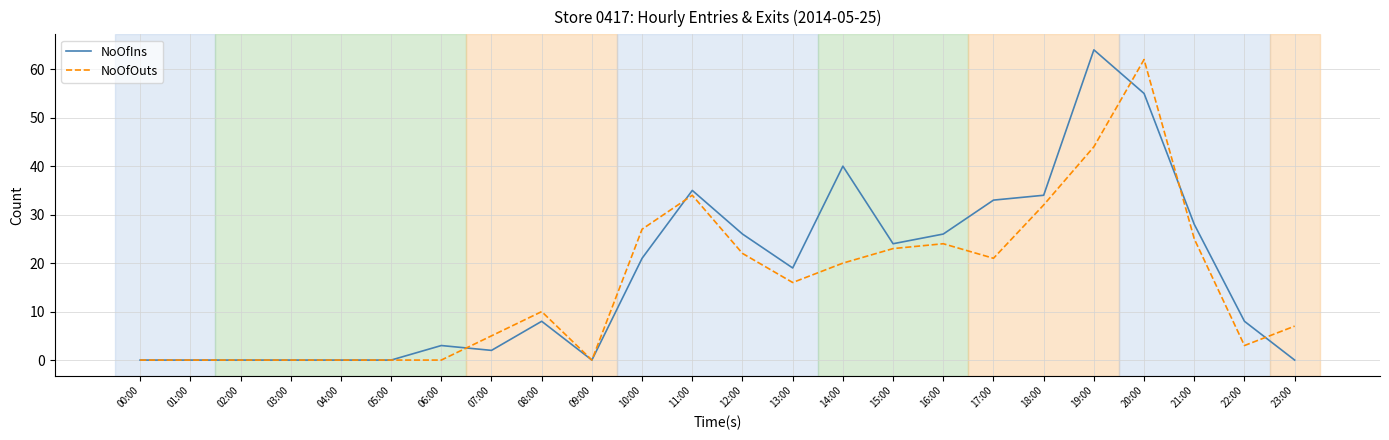

Is the value of NoOfIns at 20:00 greater than the value of NoOfOuts at 01:00?

Yes